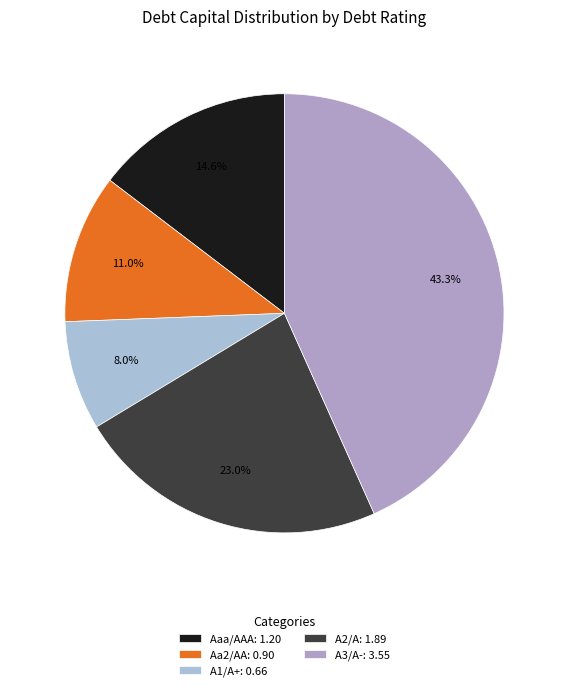

How many segments does this pie chart have?

5